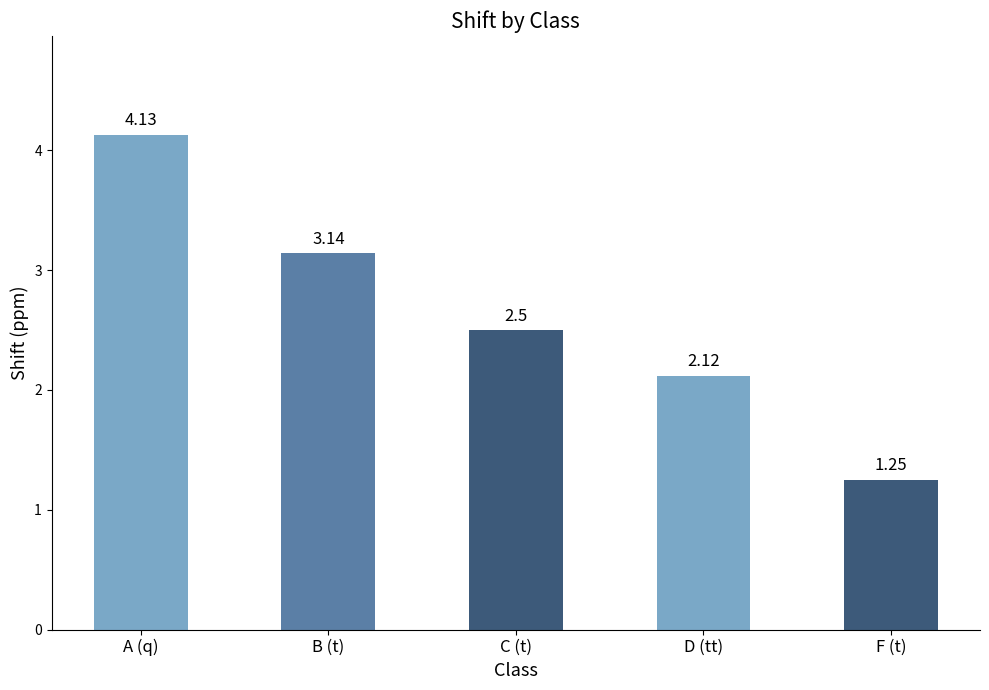

At which category does the chart reach its minimum across all series?

F (t)